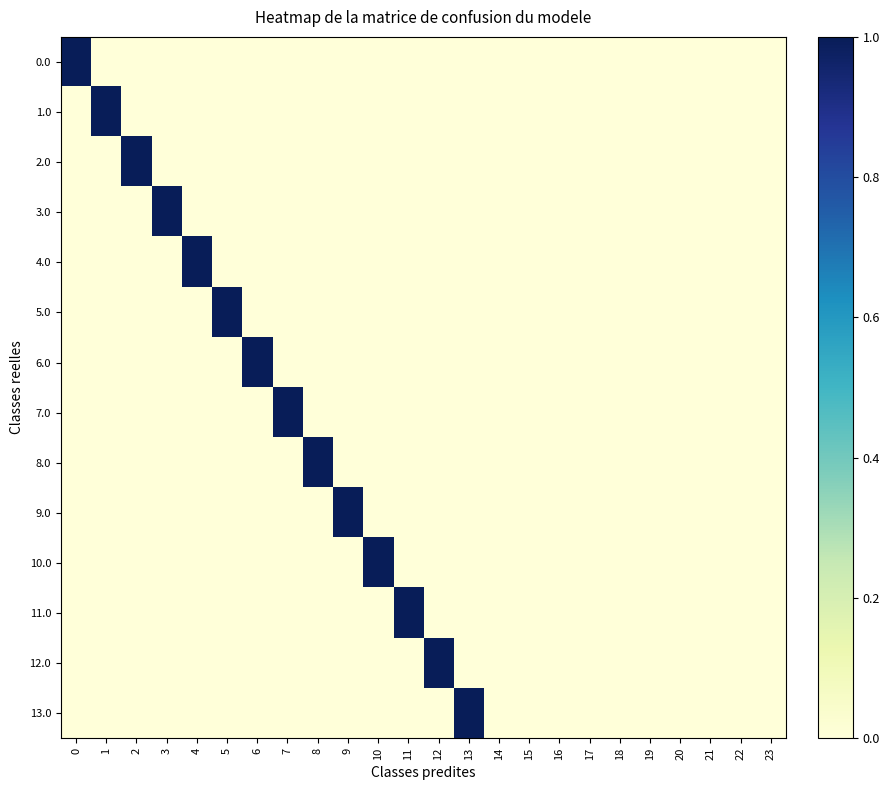

At which category does the chart reach its minimum across all series?

1